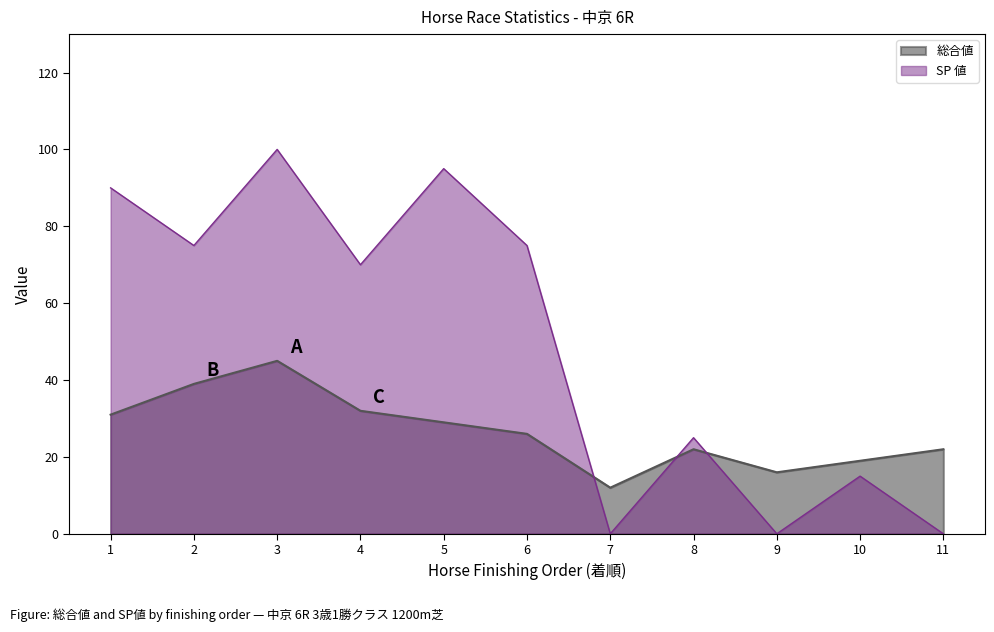

What is the maximum value for 総合値?

45